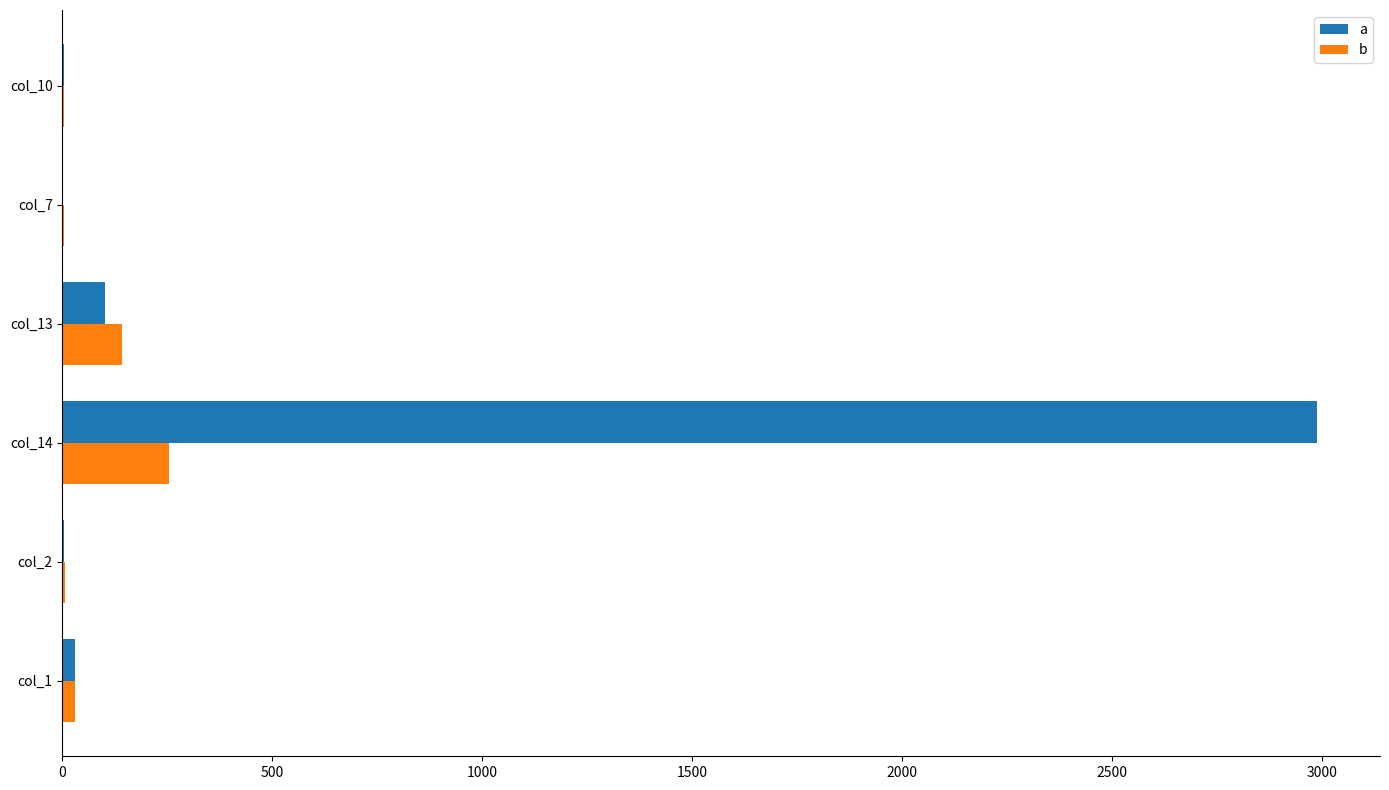

What are all the series names shown in the legend?

a, b